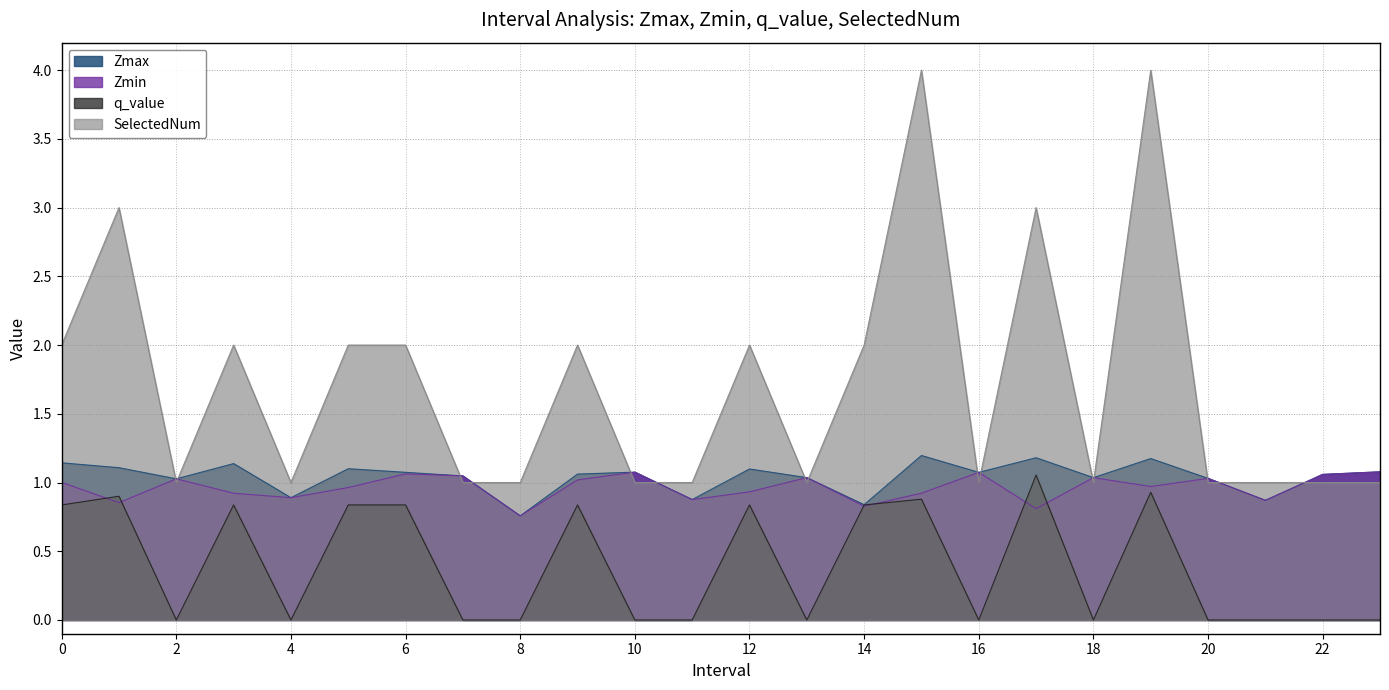

In q_value, how many points are lower than both neighbors (excluding endpoints)?

5